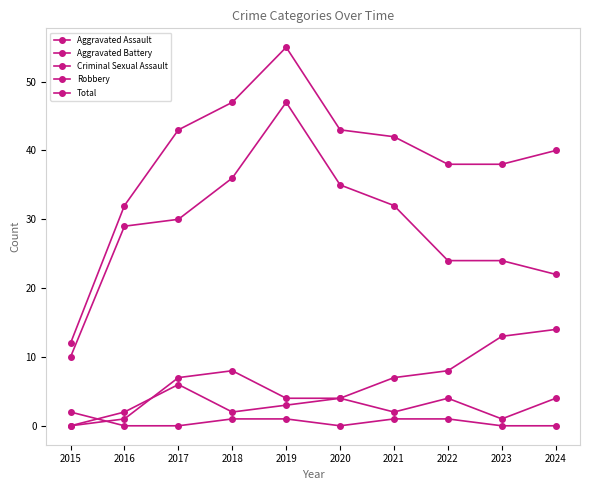

Between 2020 and 2023, which series saw the biggest shift?

Robbery